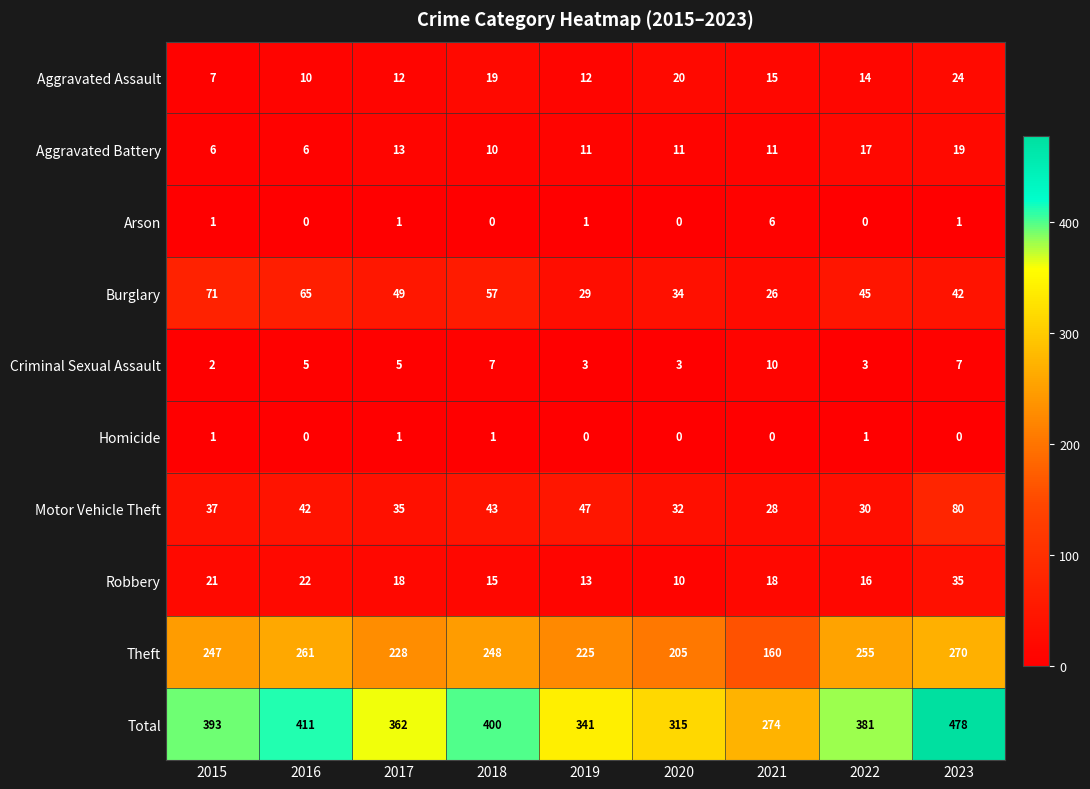

The value of Motor Vehicle Theft at 2018 is 43. True or false?

True